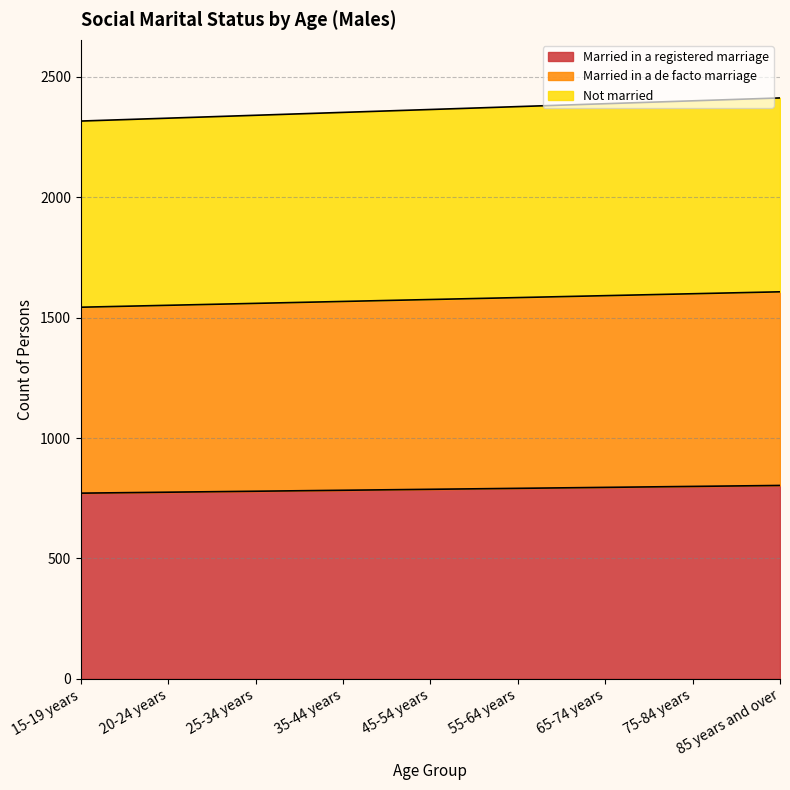

What is the label of the 3rd point from the left?

25-34 years